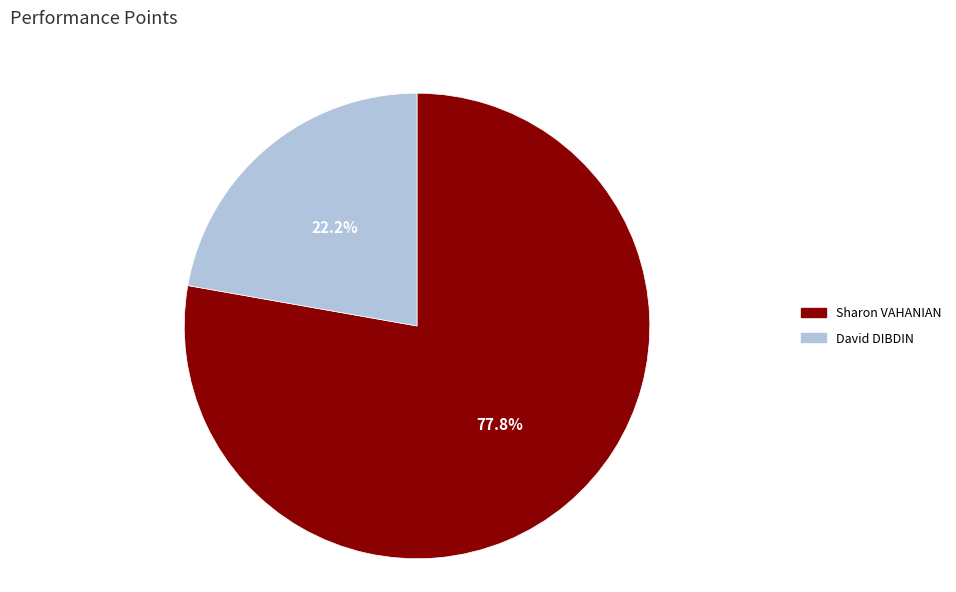

The David DIBDIN slice represents 34% of the pie. True or false?

False